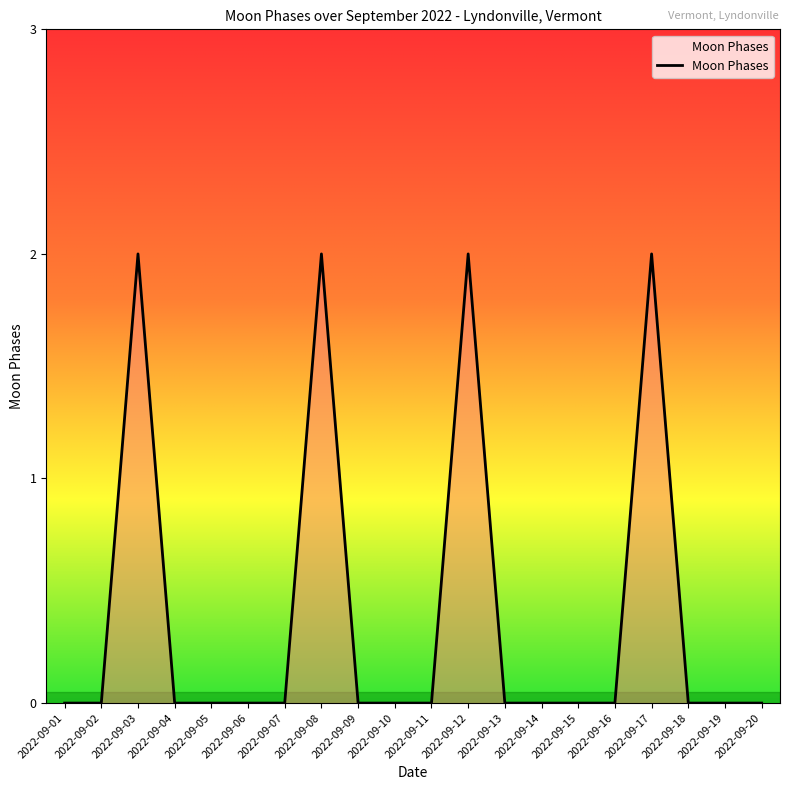

Reading left to right, transcribe all the data shown in this chart.

2022-09-01=0	2022-09-02=0	2022-09-03=2	2022-09-04=0	2022-09-05=0	2022-09-06=0	2022-09-07=0	2022-09-08=2	2022-09-09=0	2022-09-10=0	2022-09-11=0	2022-09-12=2	2022-09-13=0	2022-09-14=0	2022-09-15=0	2022-09-16=0	2022-09-17=2	2022-09-18=0	2022-09-19=0	2022-09-20=0